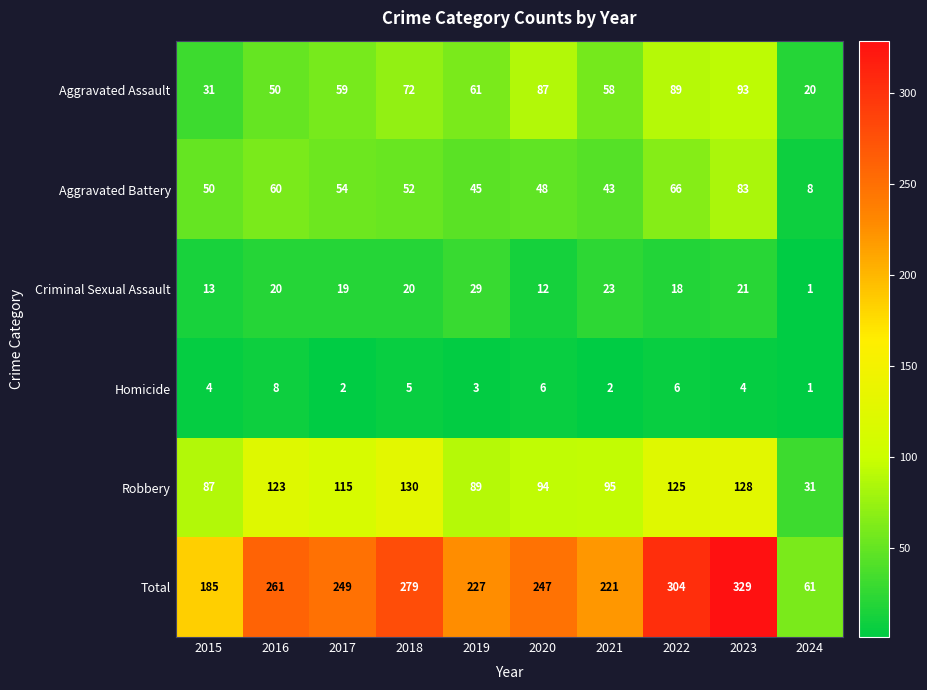

How many series are shown in this chart?

6